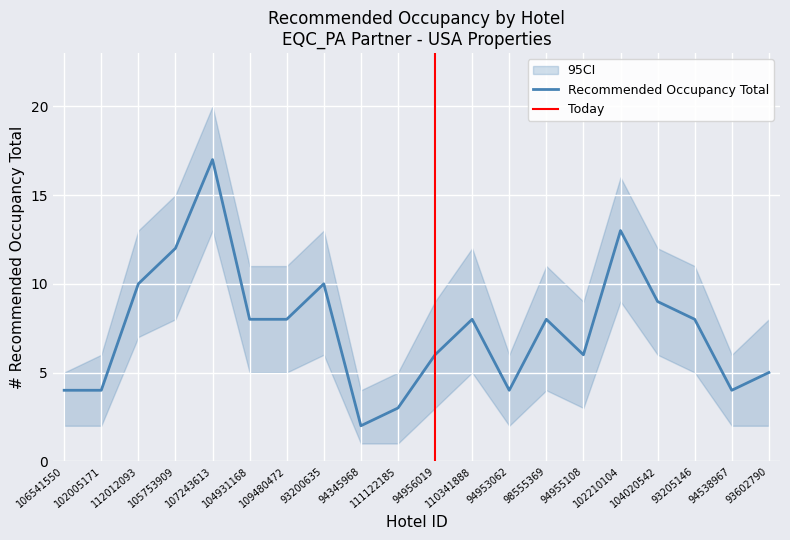

Read the Recommended Occupancy Total value at 105753909, to the nearest 10.

10